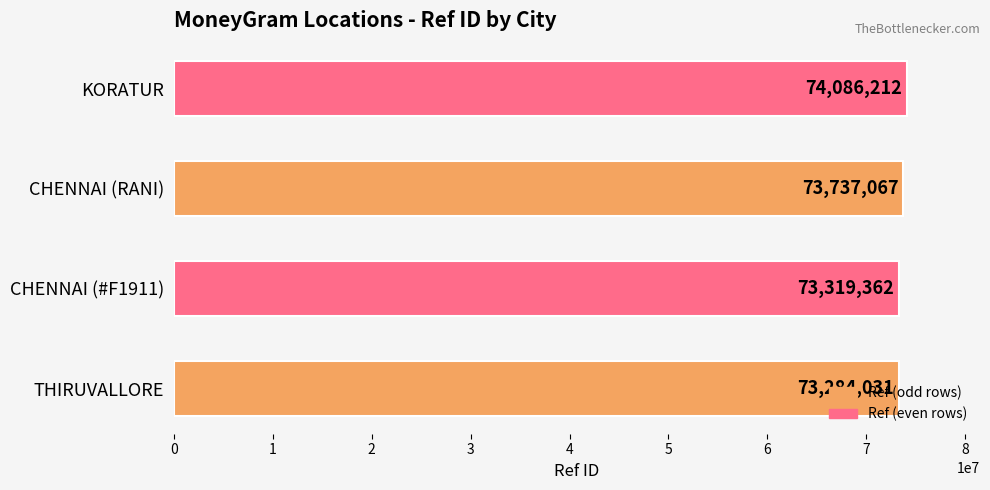

How many distinct data groups are displayed?

1